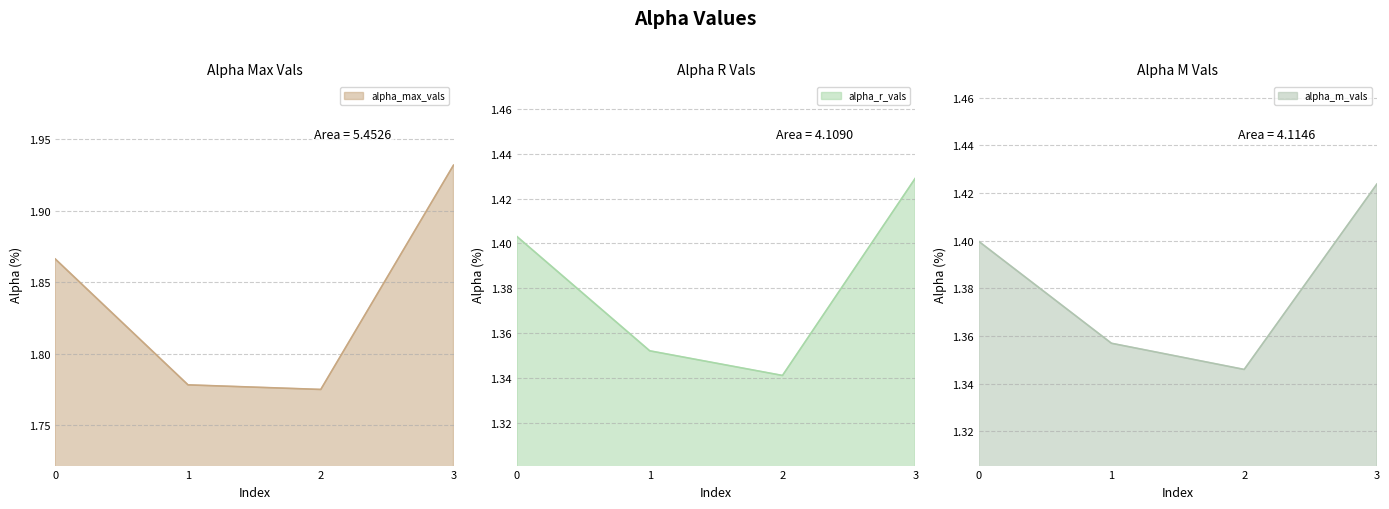

Which category has the lowest value across all series?

2